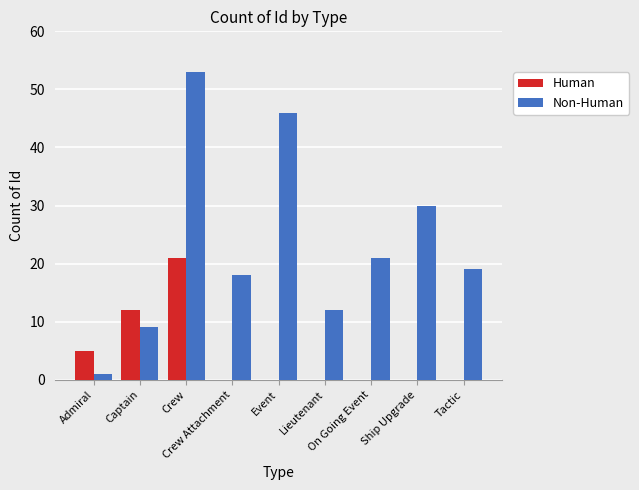

How many distinct data groups are displayed?

2